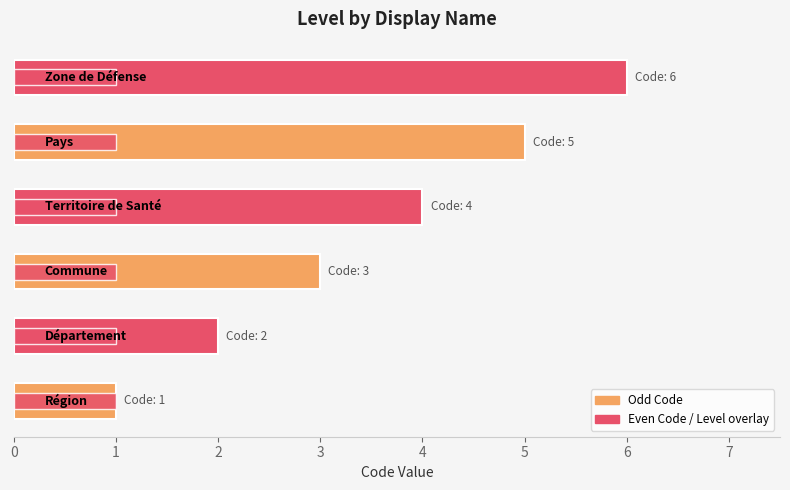

Count the number of data series in this chart.

2